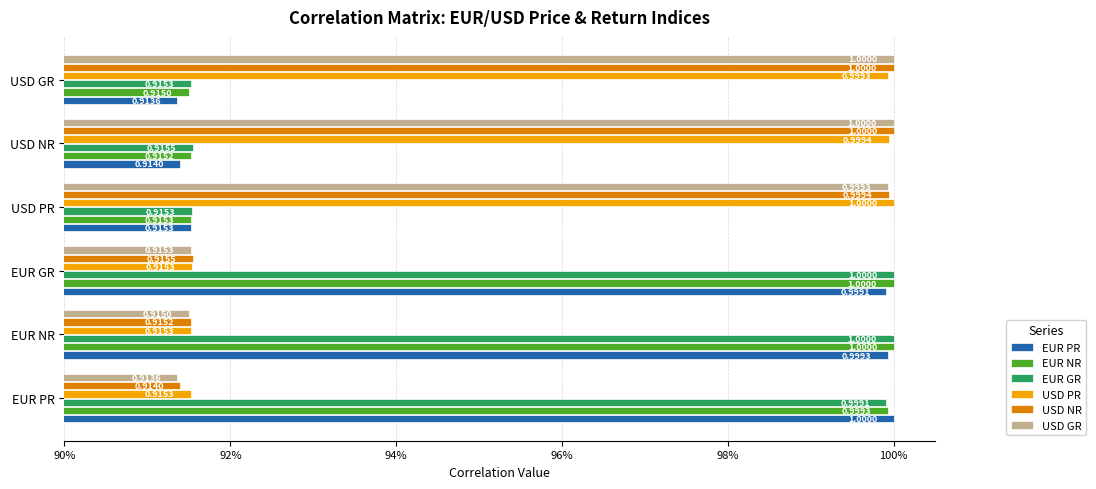

What is the smallest value displayed?

0.9